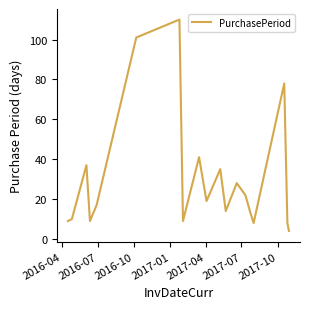

What is the maximum value shown in the chart?

110